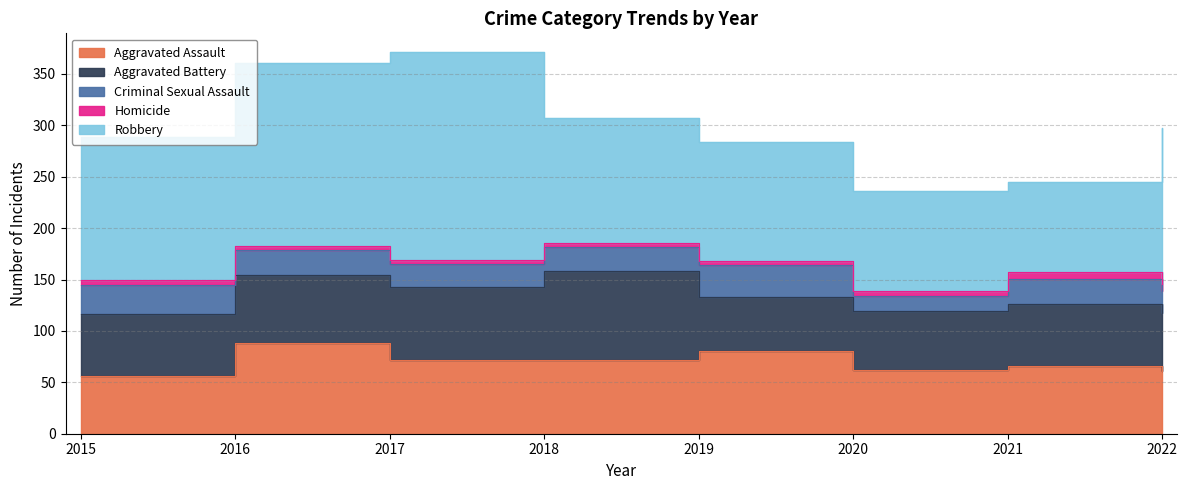

How many values in the Criminal Sexual Assault series are below 25?

4